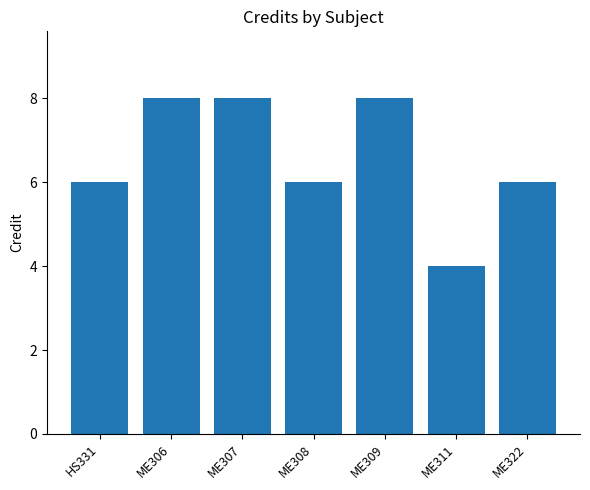

What is the sum of the values at ME322 and ME306?

14